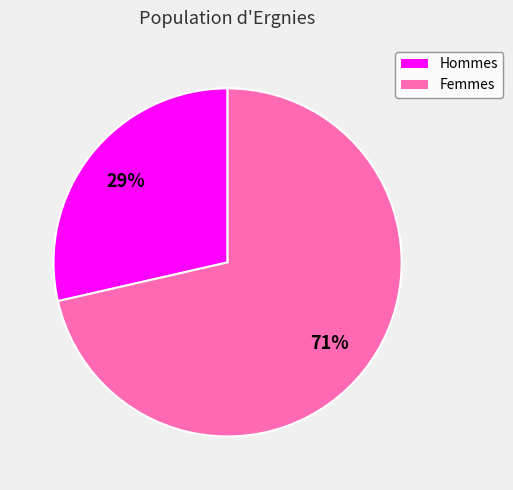

Combined, do Hommes and Femmes account for over 50%?

Yes